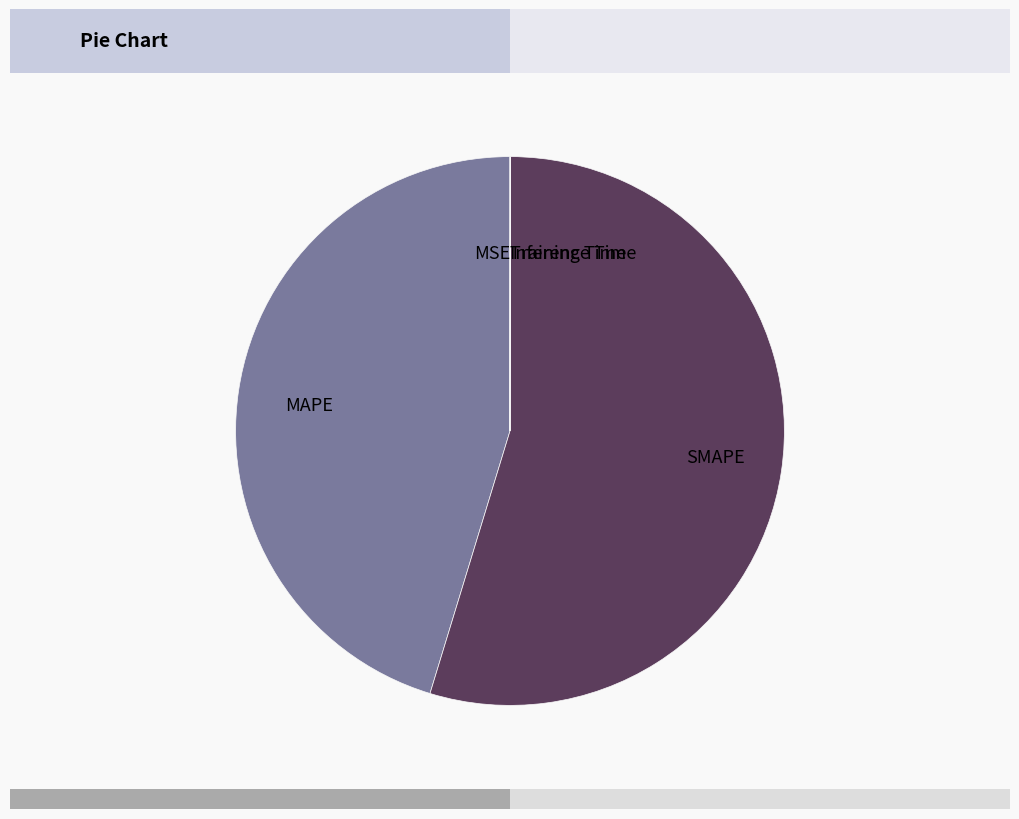

True or false: MAPE accounts for 95% of the total.

False